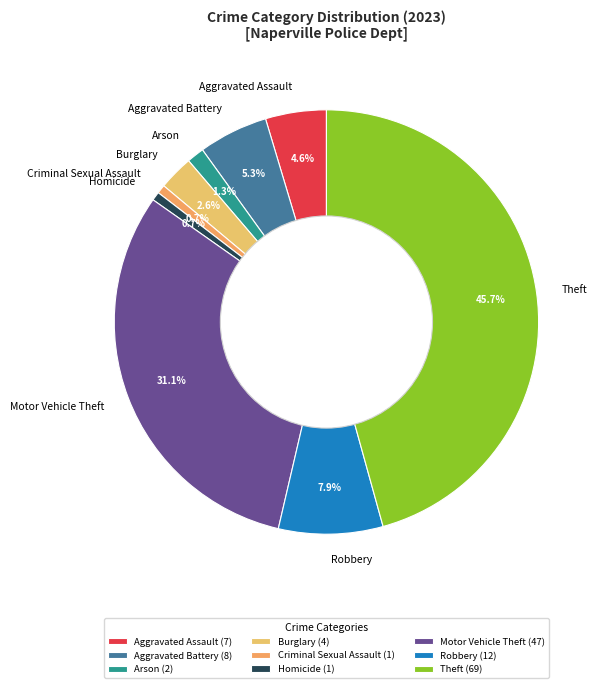

Is there a majority slice in this chart?

No